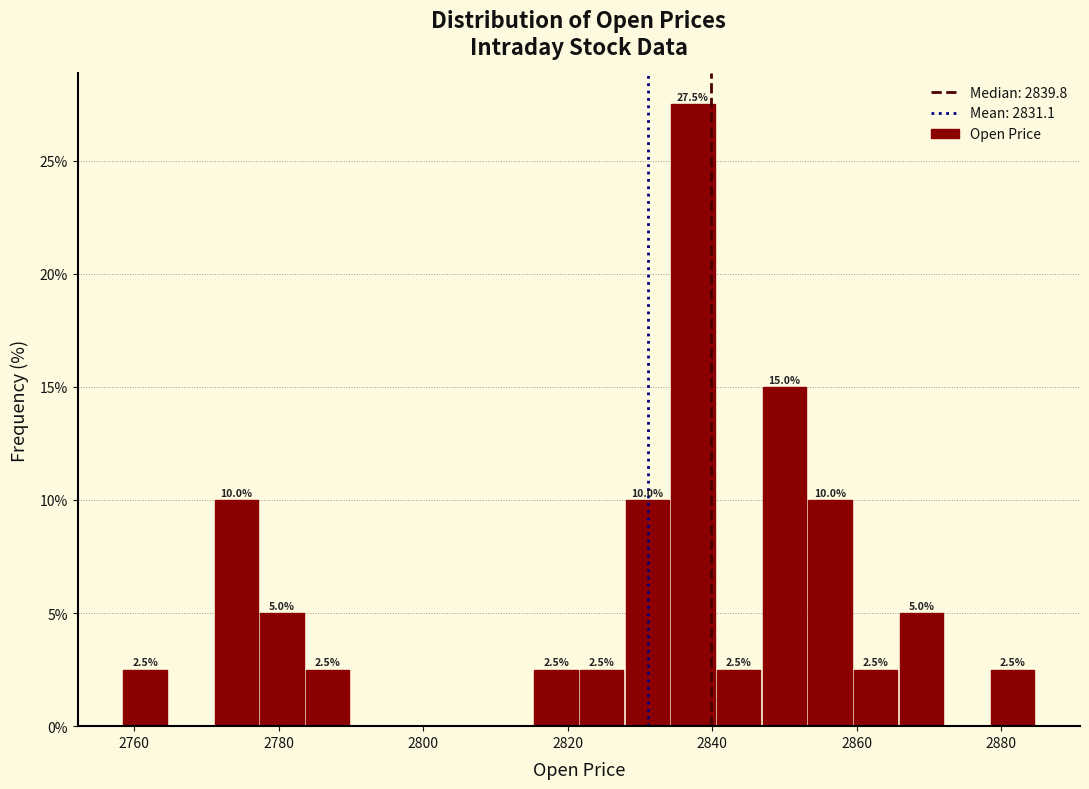

Read against the x-axis, roughly where is the centre of the tallest bar?

2838